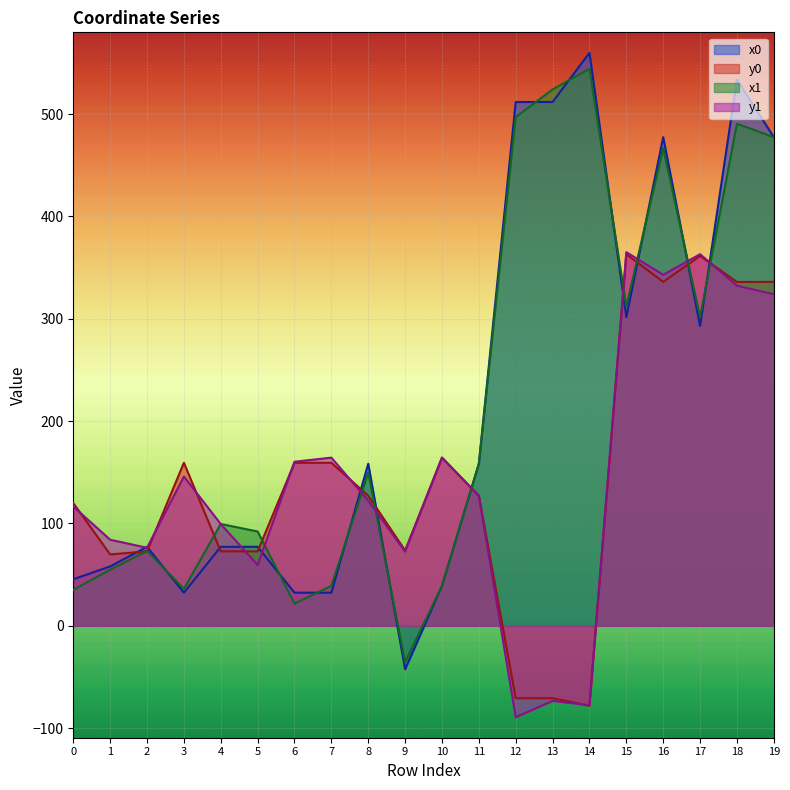

Which series has the widest spread of values?

x0